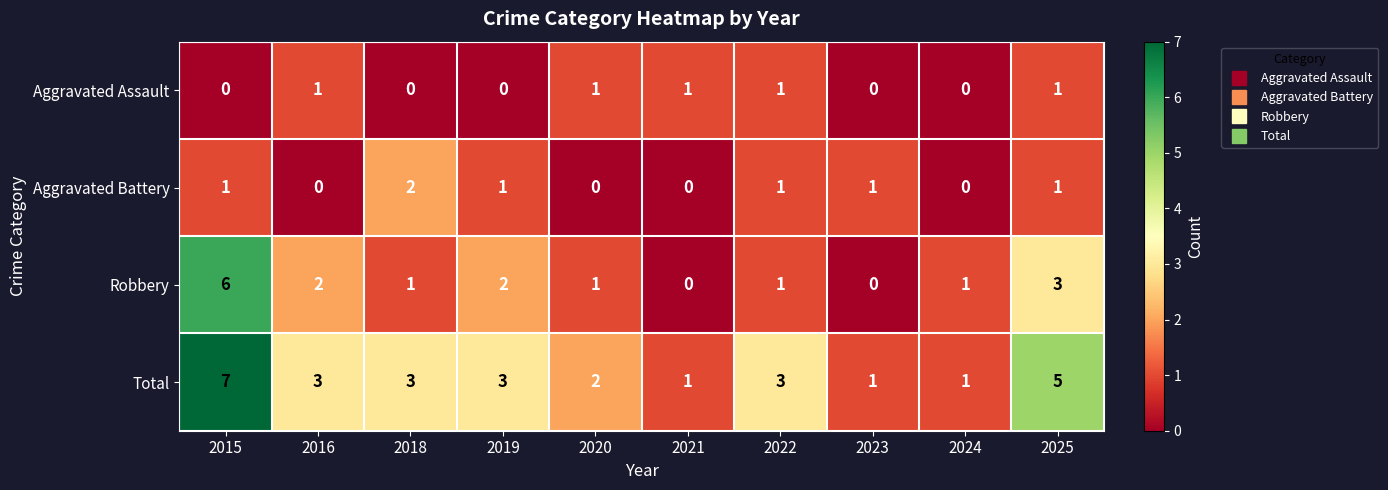

What is the difference between the maximum and minimum values in the Total series?

6